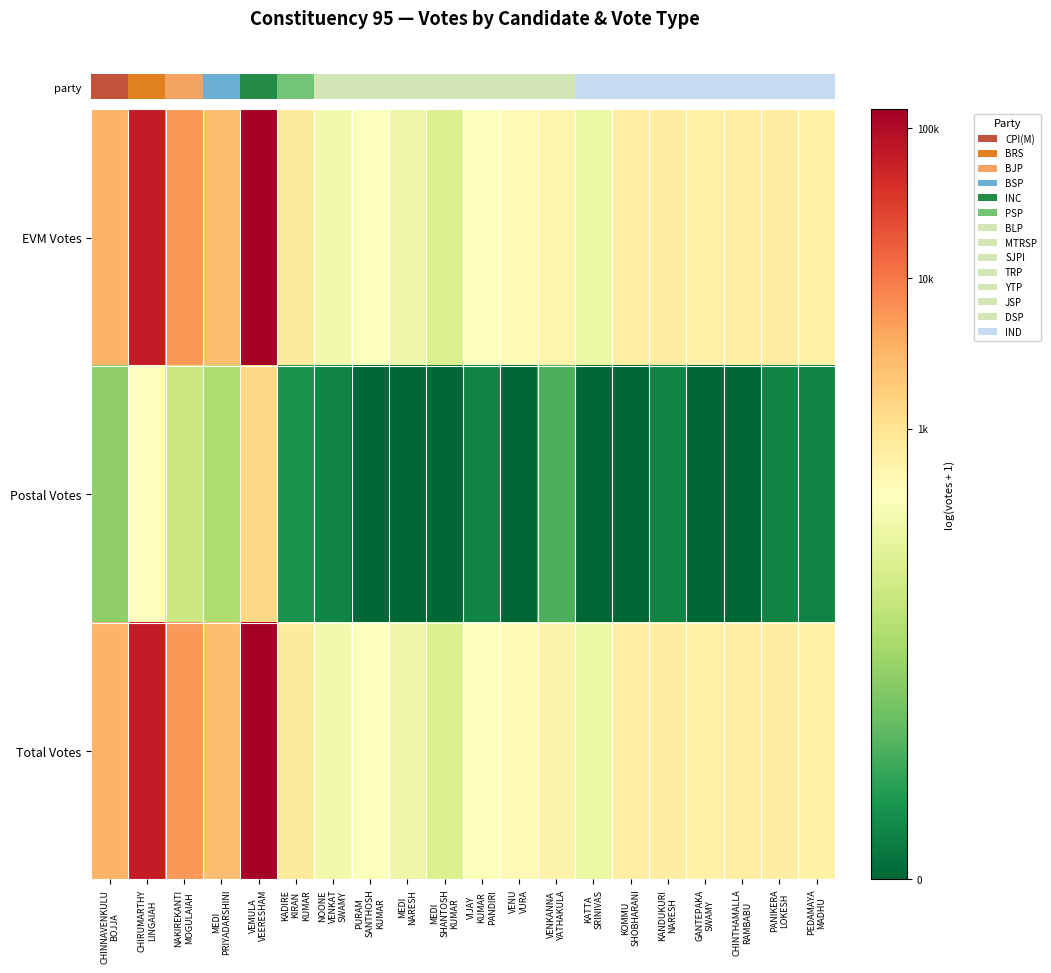

What is the difference between the highest and lowest values at KANDUKURI
NARESH?

5.9